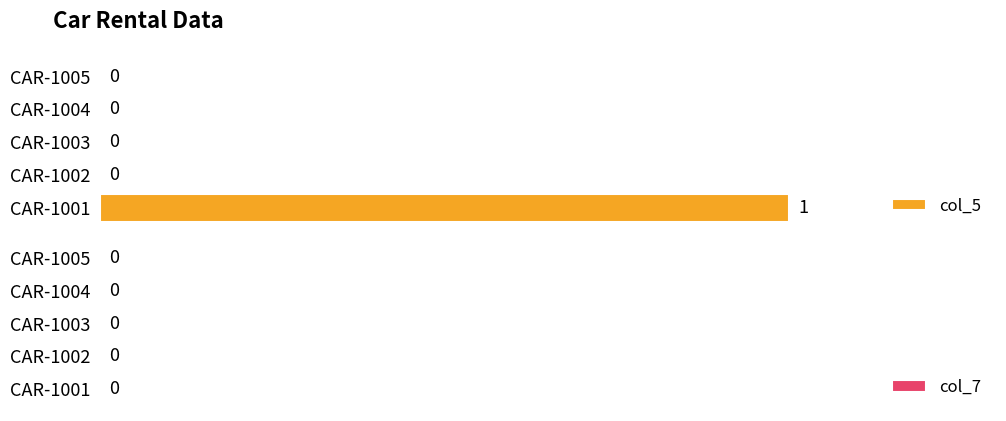

Reading bottom to top, extract all data points from this chart.

CAR-1001=1	CAR-1002=0	CAR-1003=0	CAR-1004=0	CAR-1005=0